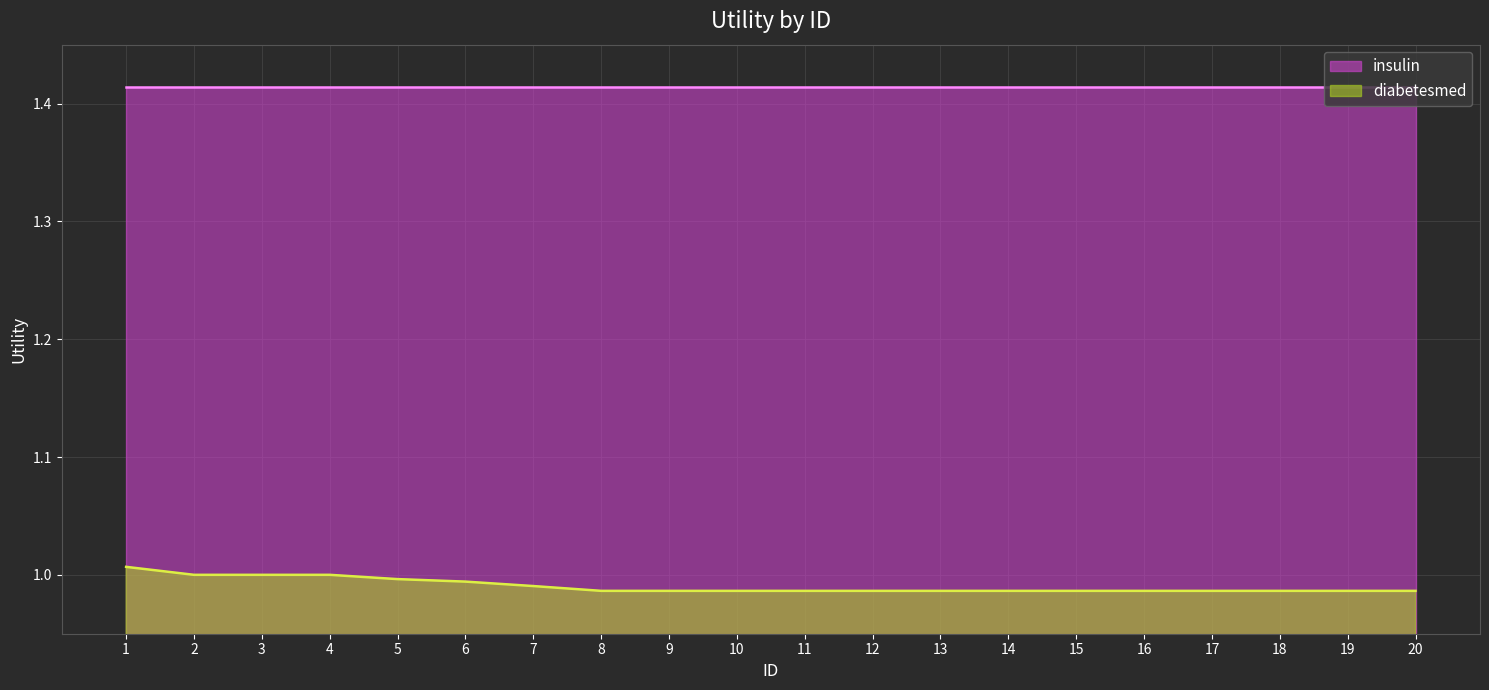

Between 7 and 17, which is larger?

7